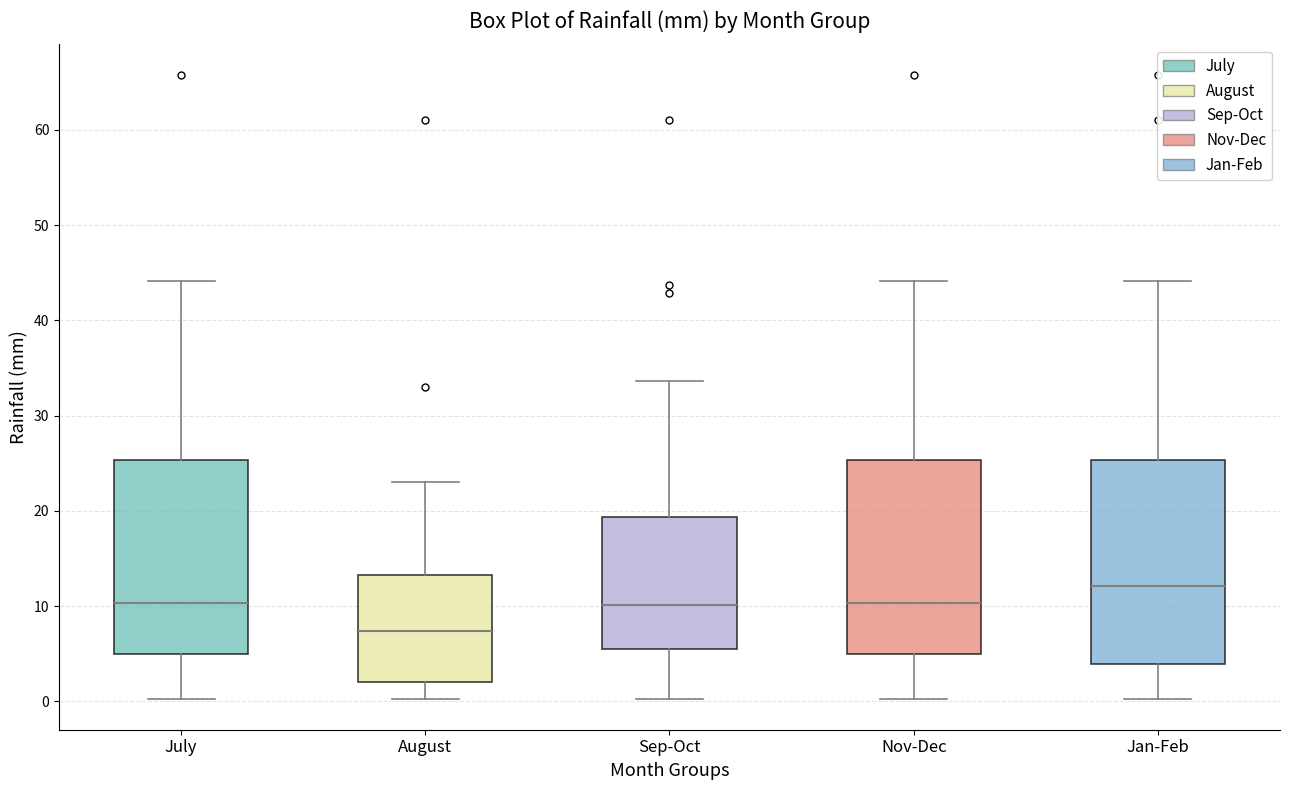

Where does the lower whisker of the box for Sep-Oct end on the y-axis? The values are not printed on the chart, so give them approximately, as read against the axis.

0